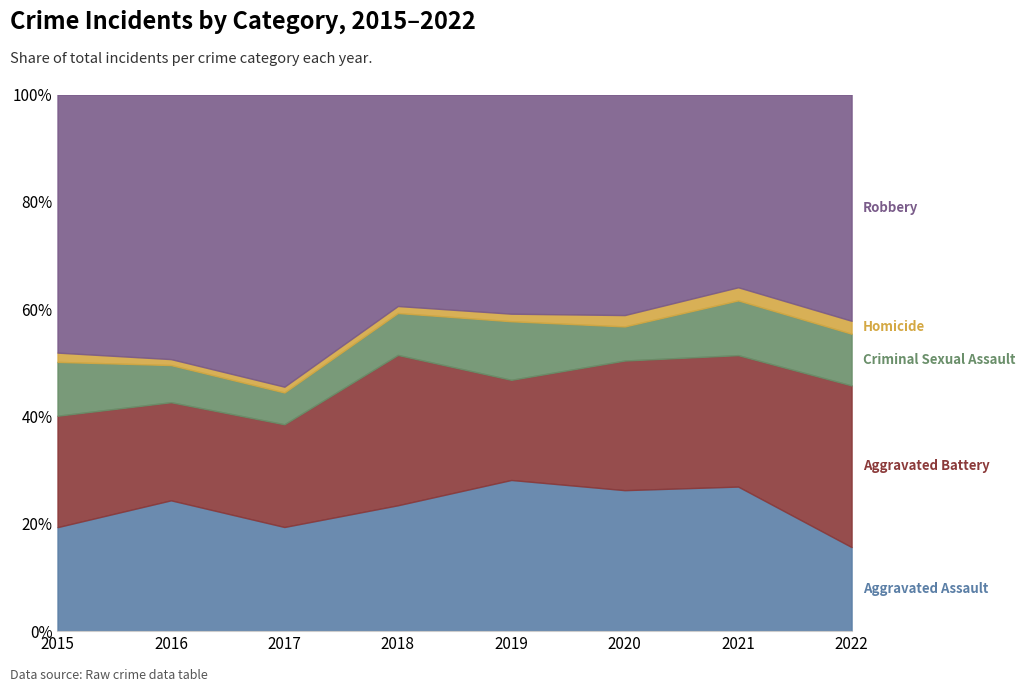

Between 2022 and 2017, which is larger?

2017